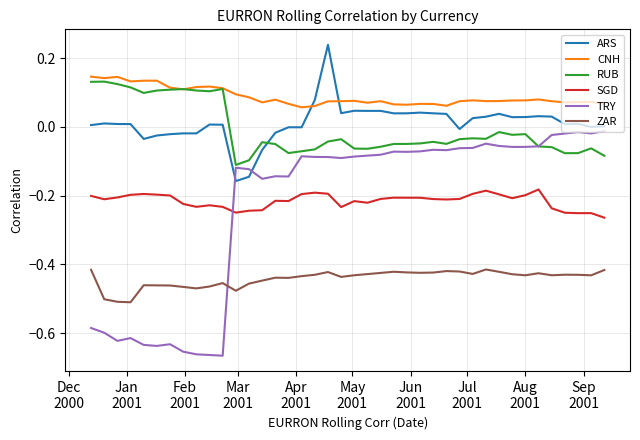

True or false: ZAR and CNH cross at least once.

False